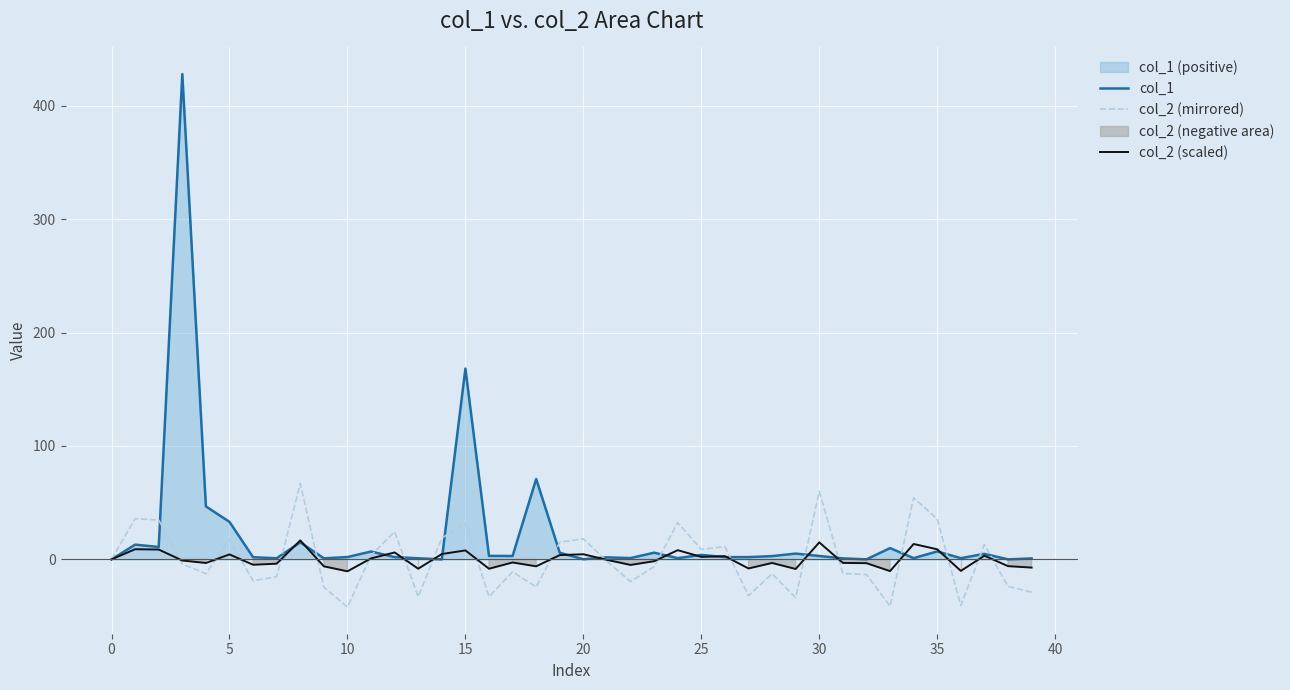

Read the col_2 (mirrored) value at 23.

-6.4